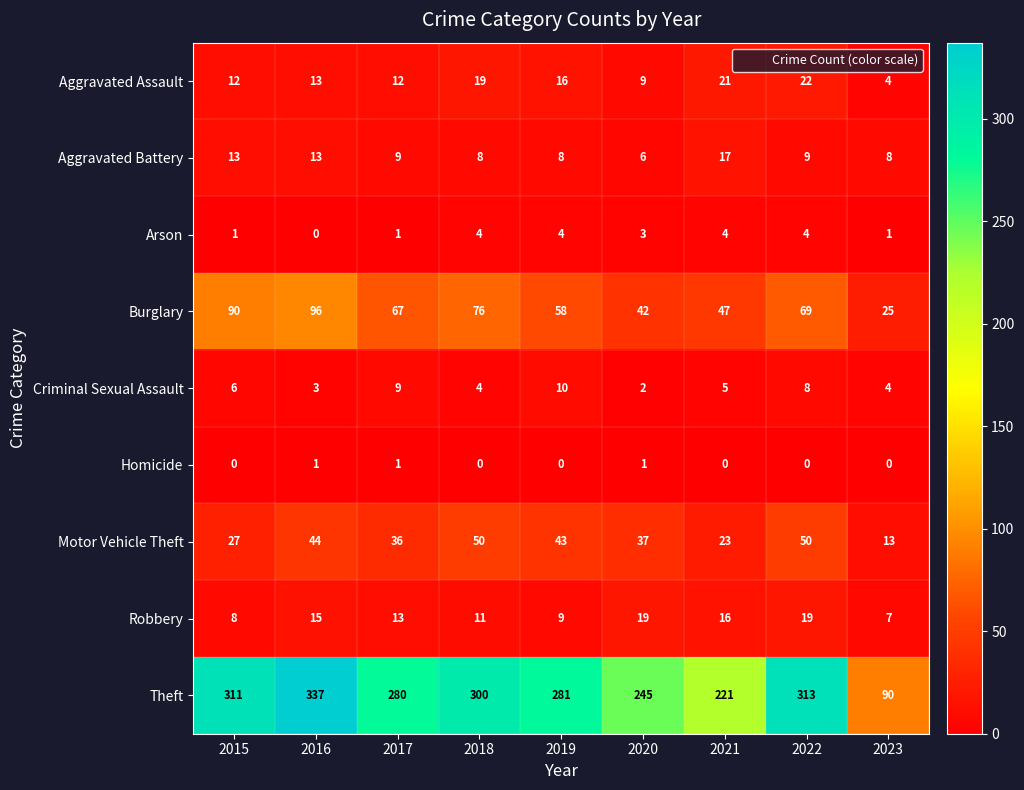

Which series has the largest range (max minus min)?

Theft